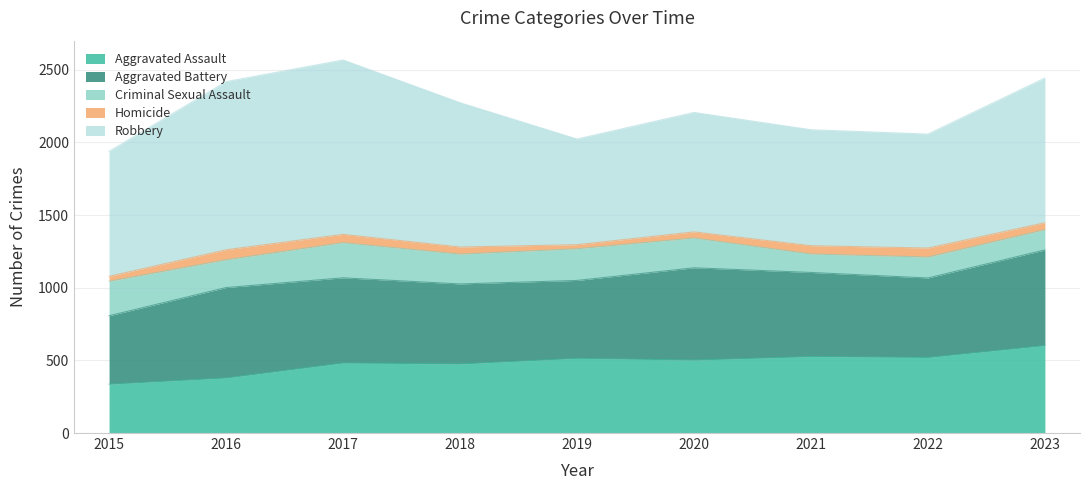

Rank the series at 2017 from lowest to highest value.

Homicide, Criminal Sexual Assault, Aggravated Assault, Aggravated Battery, Robbery